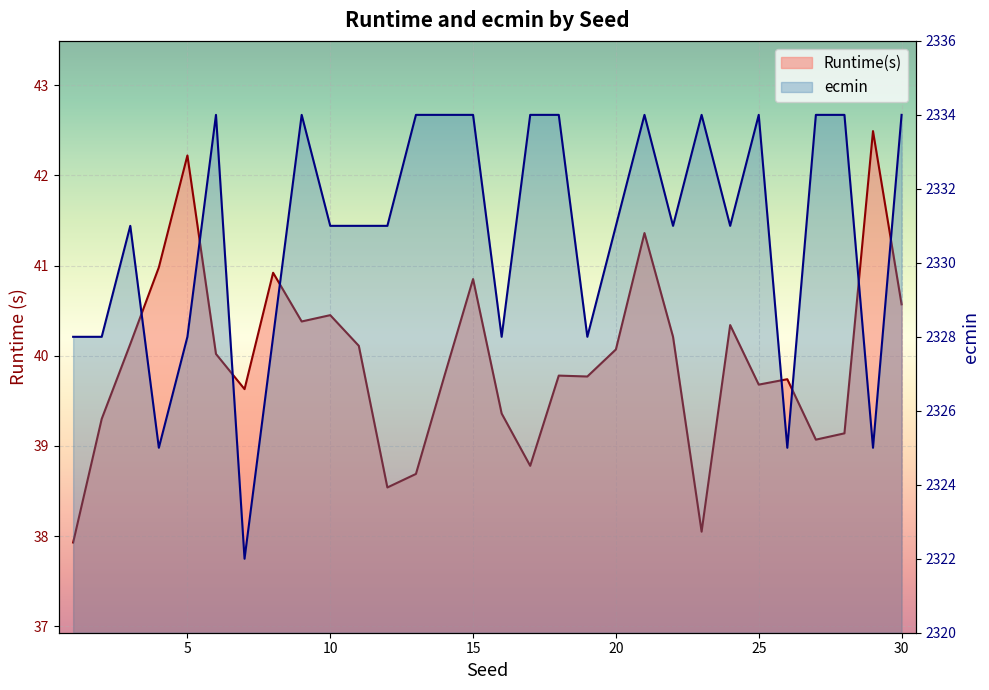

Is it true that ecmin equals 2322.0 at 7?

True